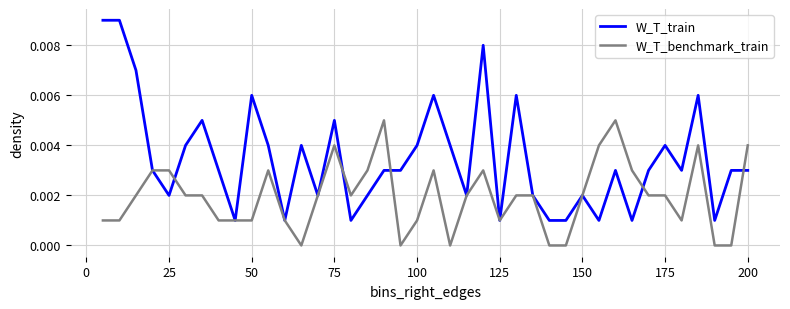

At how many categories does at least one series exceed 0?

40